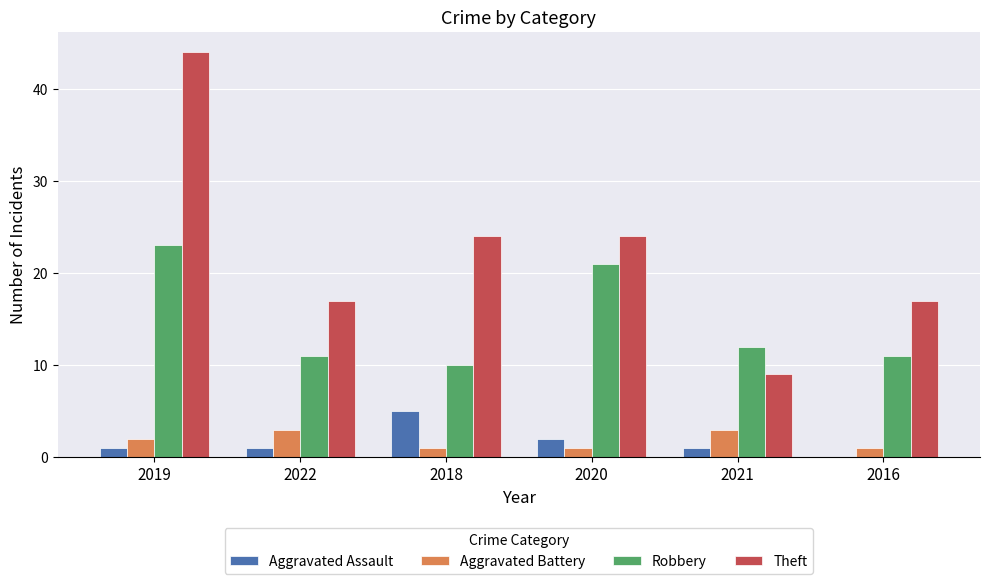

Which category has the highest value in the Theft series?

2019